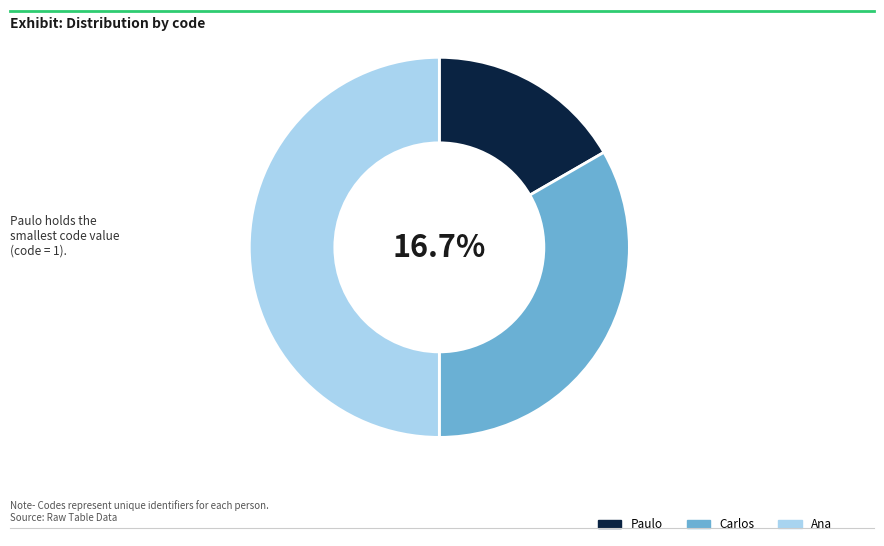

The Ana slice represents 50% of the pie. True or false?

True